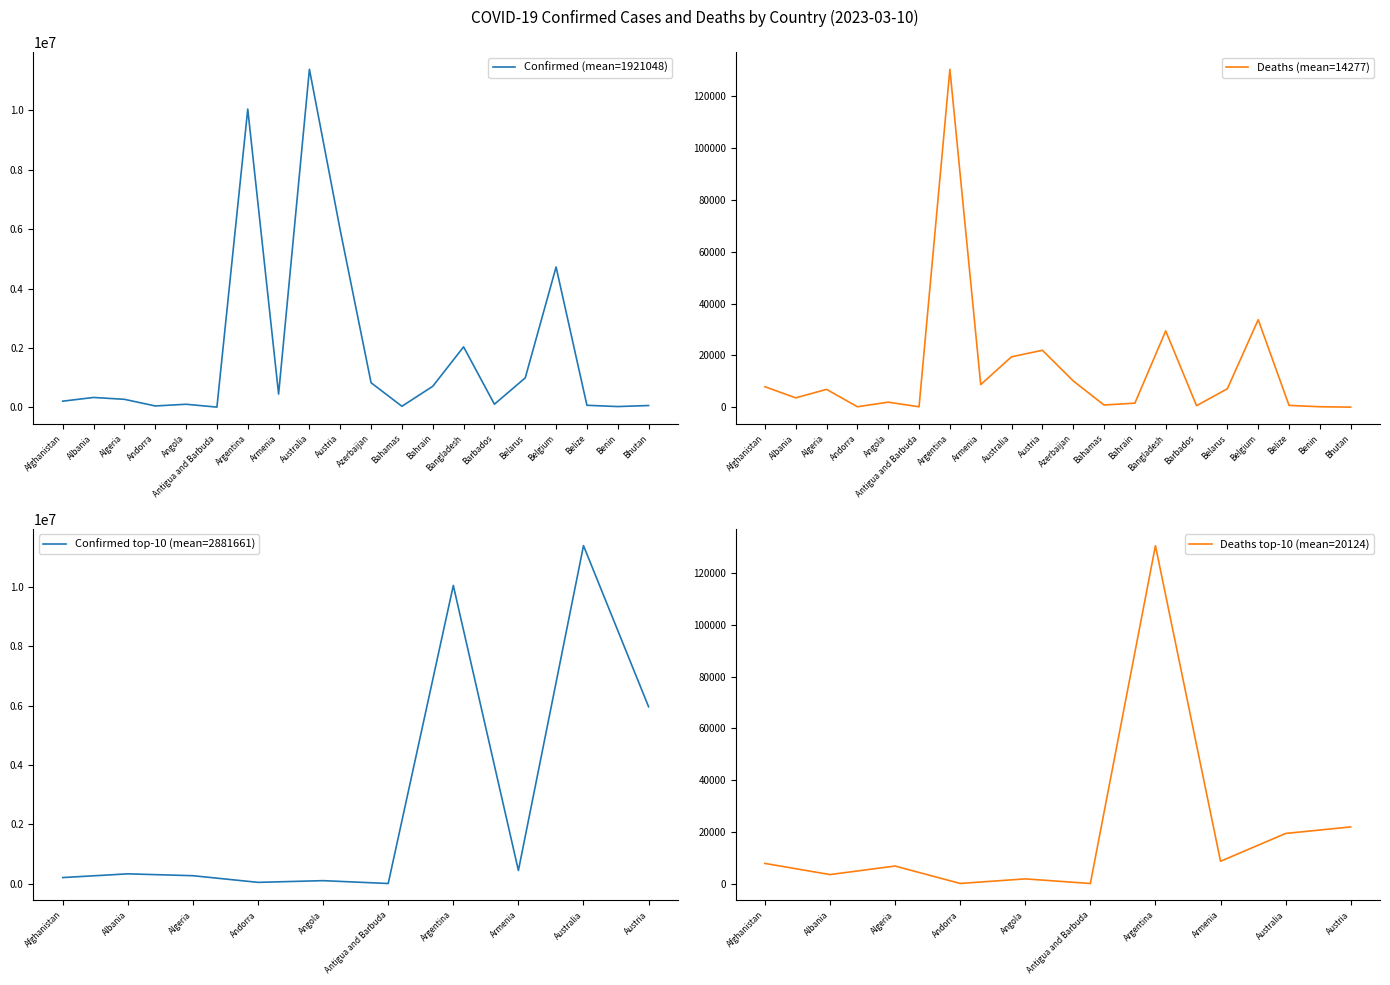

What is the smallest value displayed?

21